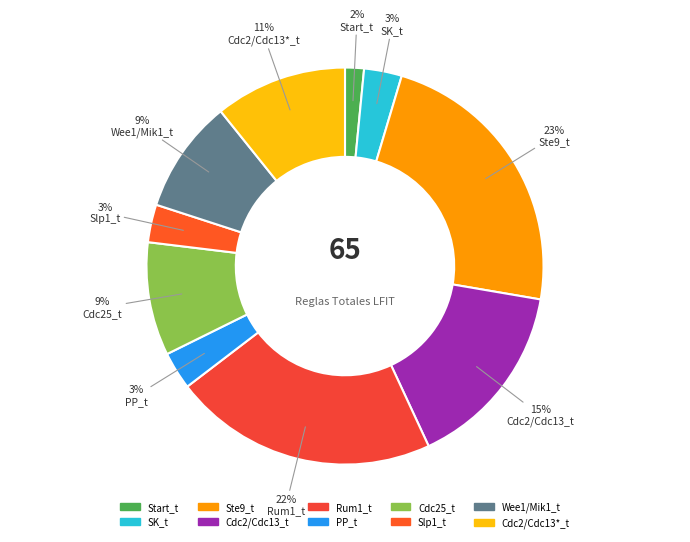

What is the smallest slice in the pie chart?

Start_t